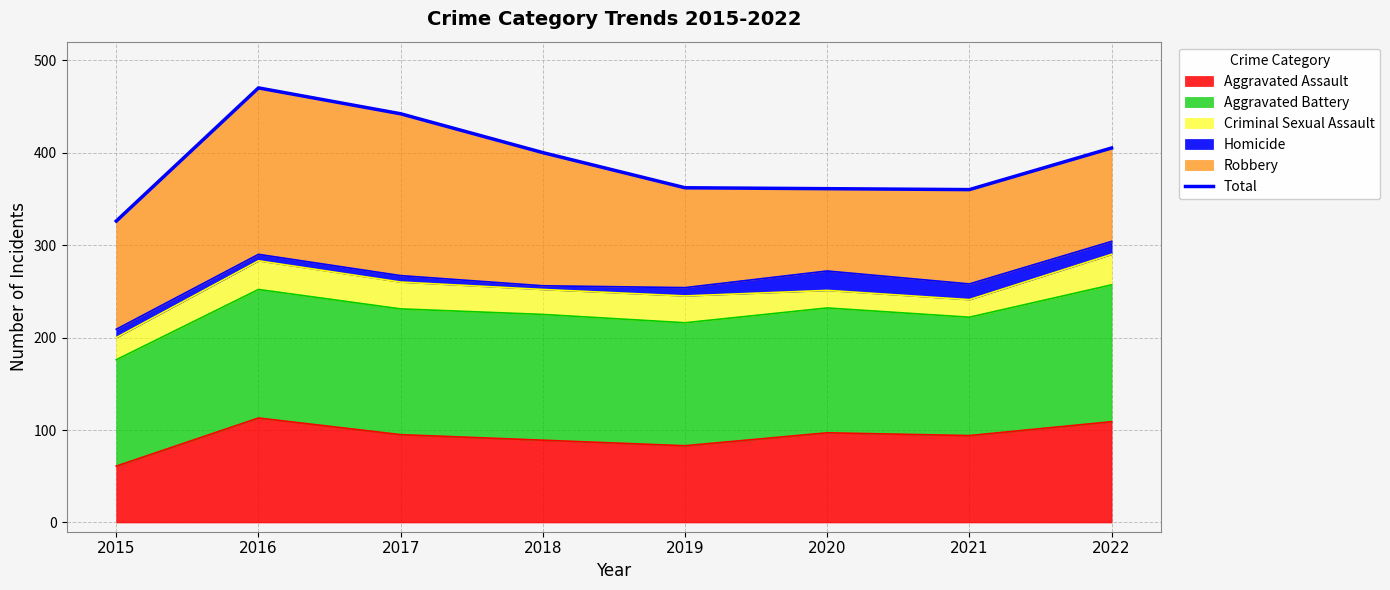

Is it true that the value at 2016 is 470?

True